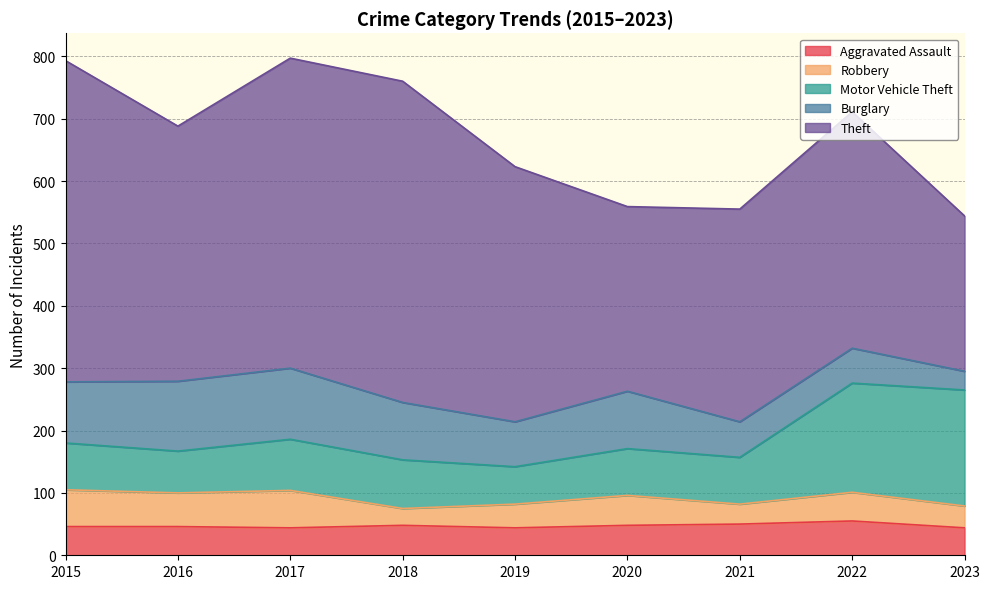

Reading left to right, what are all the values shown in this chart?

Aggravated Assault: 46	46	44	48	44	48	50	55	44
Robbery: 59	54	60	27	38	48	32	46	35
Motor Vehicle Theft: 75	67	82	78	60	75	75	175	186
Burglary: 98	112	114	92	72	92	57	56	30
Theft: 515	409	497	515	409	296	341	379	249